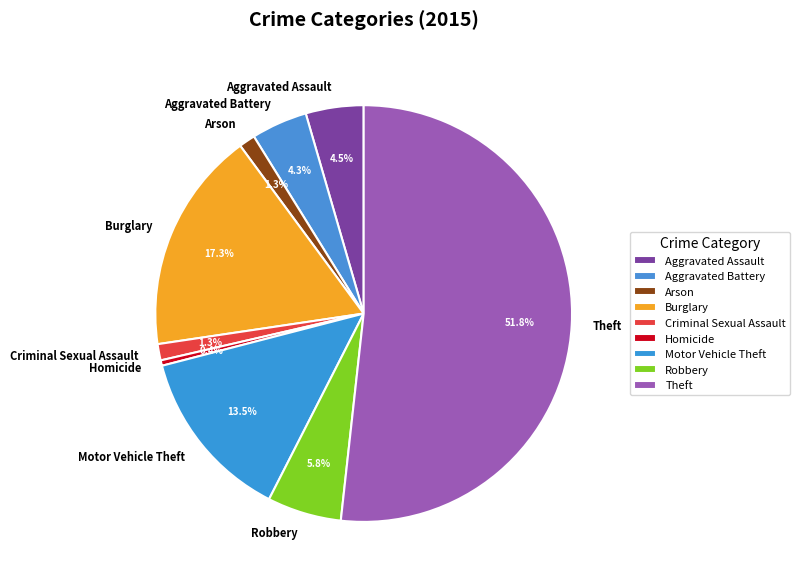

How much of the chart is everything except Criminal Sexual Assault?

98.7%